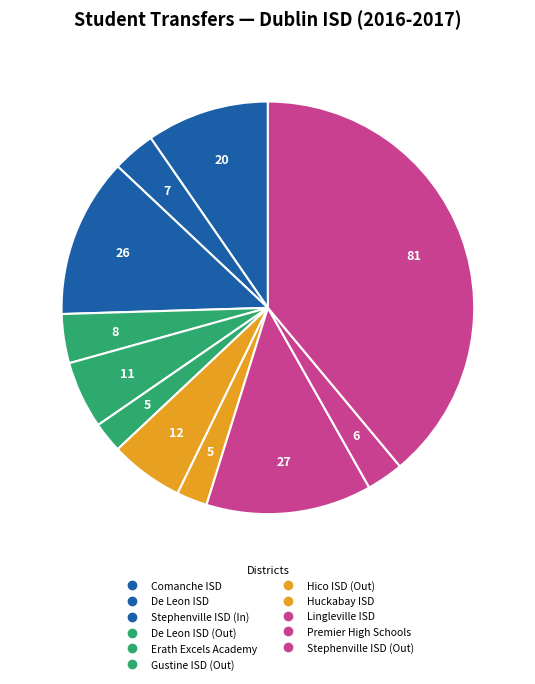

To the nearest percent, what is the average slice percentage?

9%